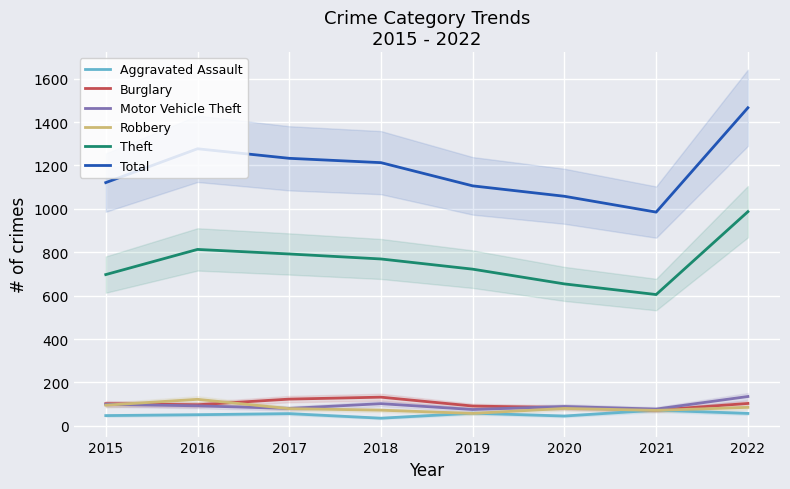

The Theft series shows 1221 at 2015. True or false?

False